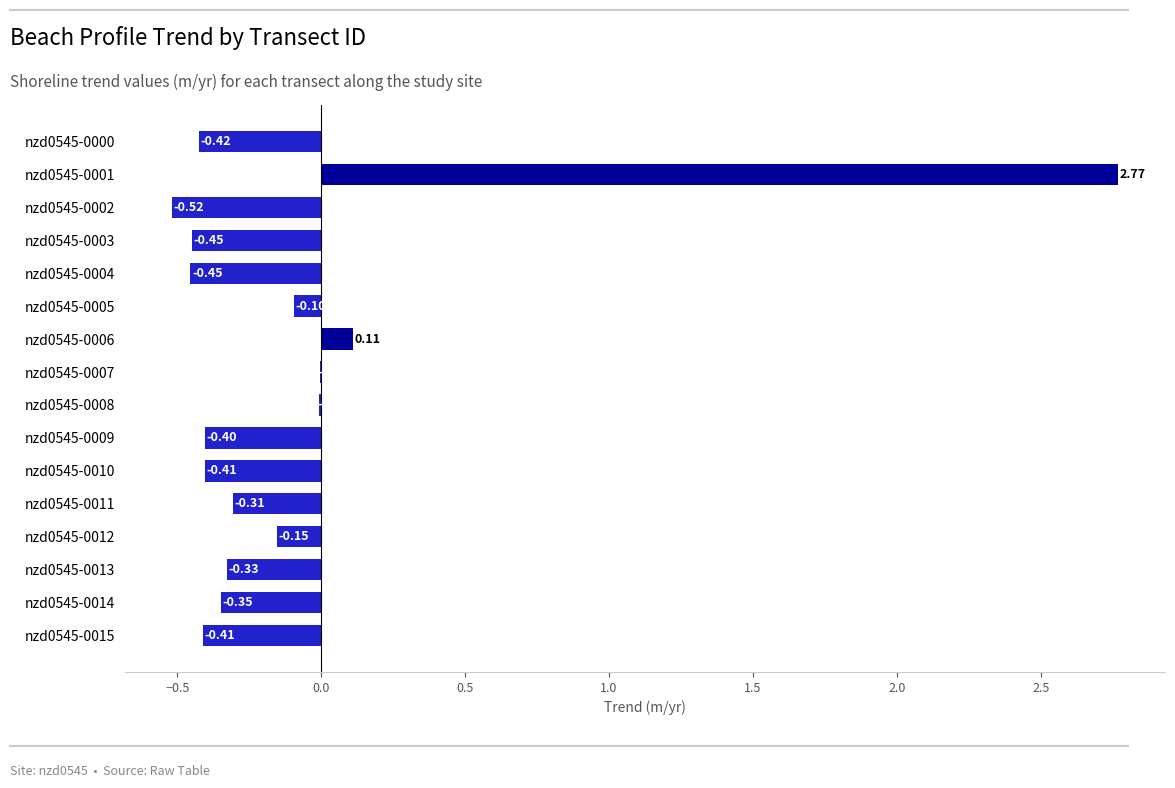

What is the sum of all values?

-1.4